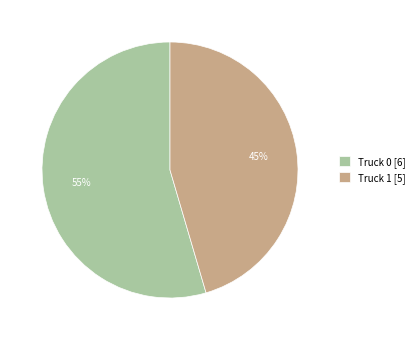

Is there any slice that represents more than half of the pie?

Yes